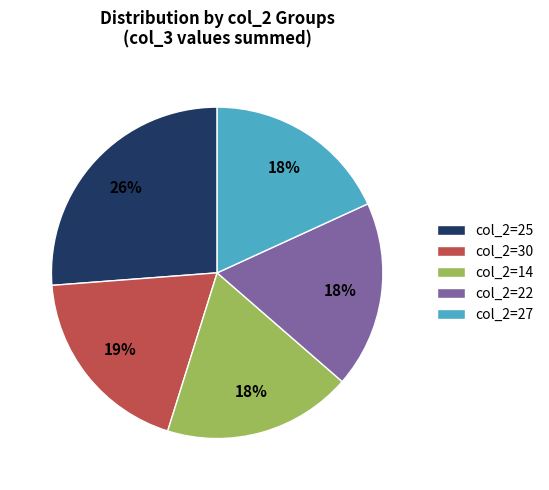

Count the number of slices in the pie.

5